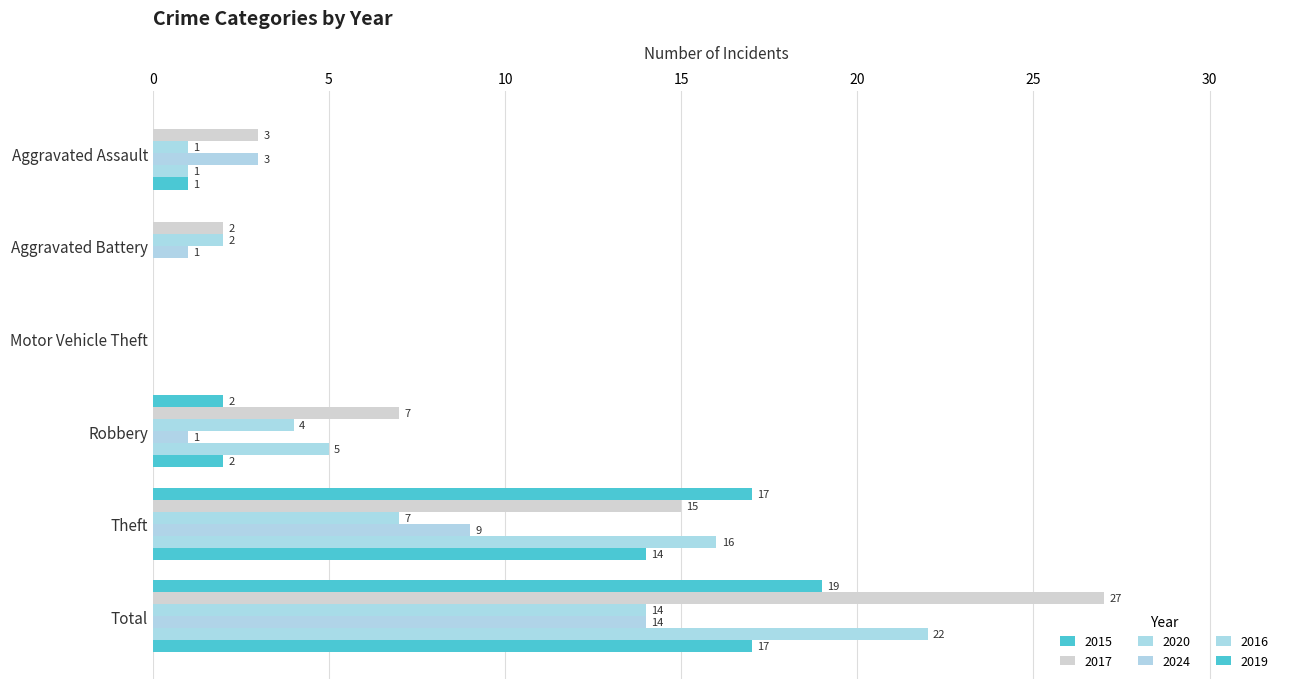

How many data points does each series have?

6